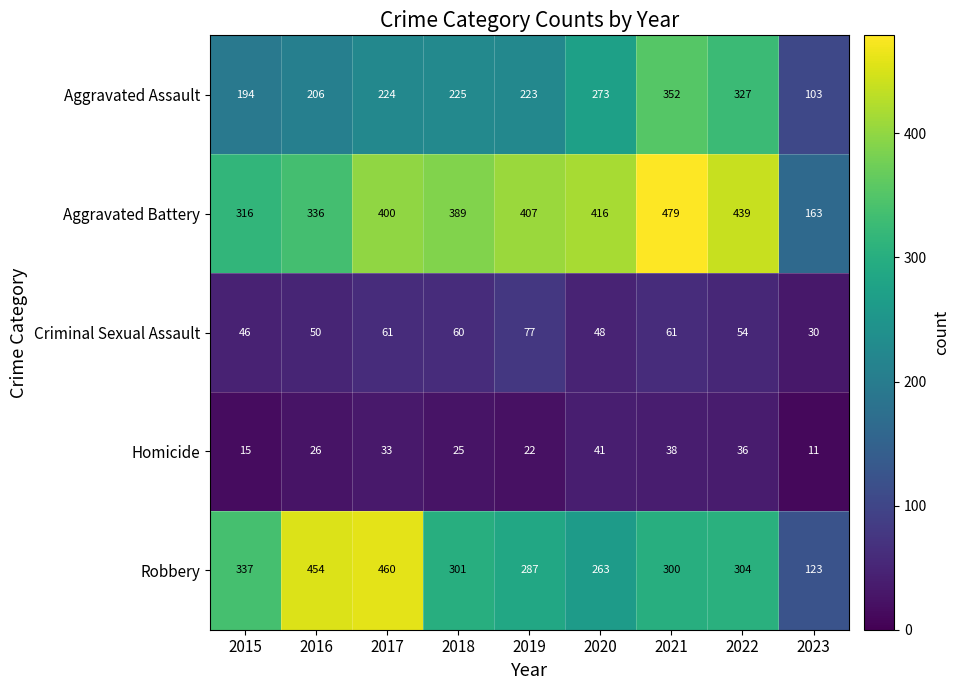

True or false: Homicide has a value of 11 at 2023.

True